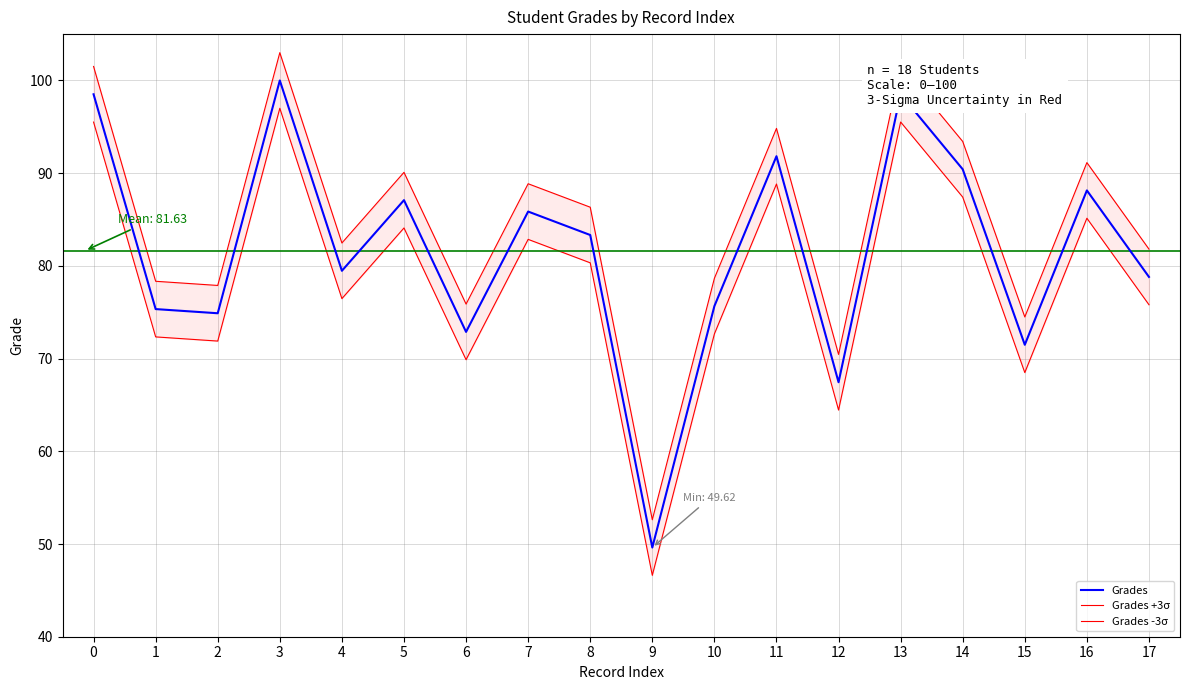

What are all the series names shown in the legend?

Grades, Grades +3σ, Grades -3σ